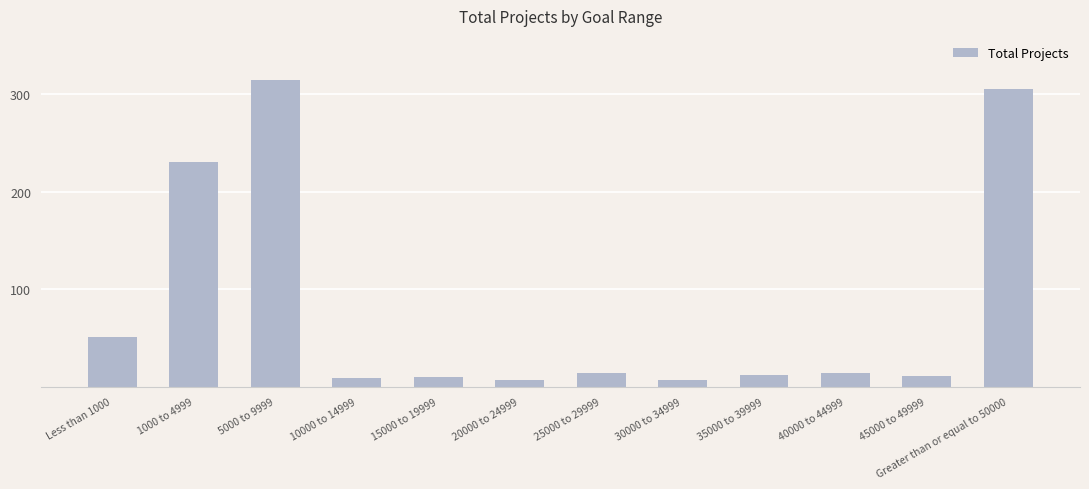

True or false: the data shows 10 at 15000 to 19999.

True